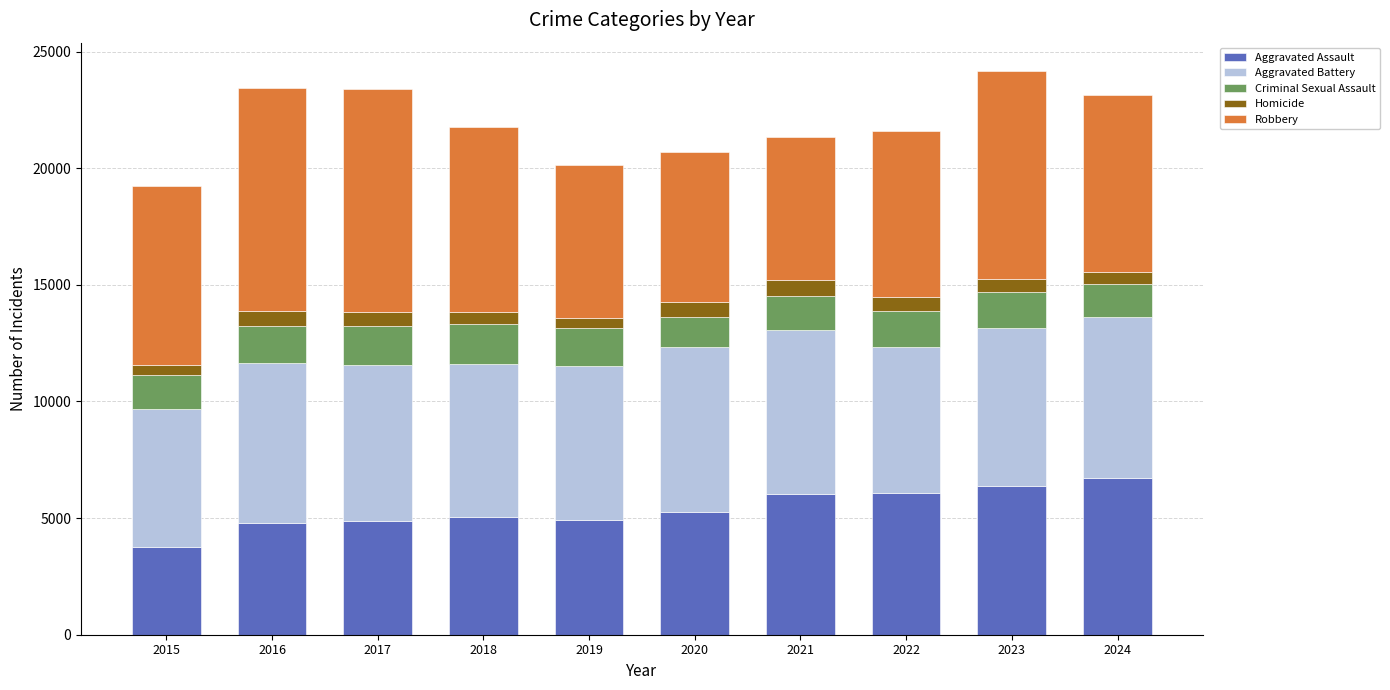

Which category has the lowest value in the Aggravated Assault series?

2015